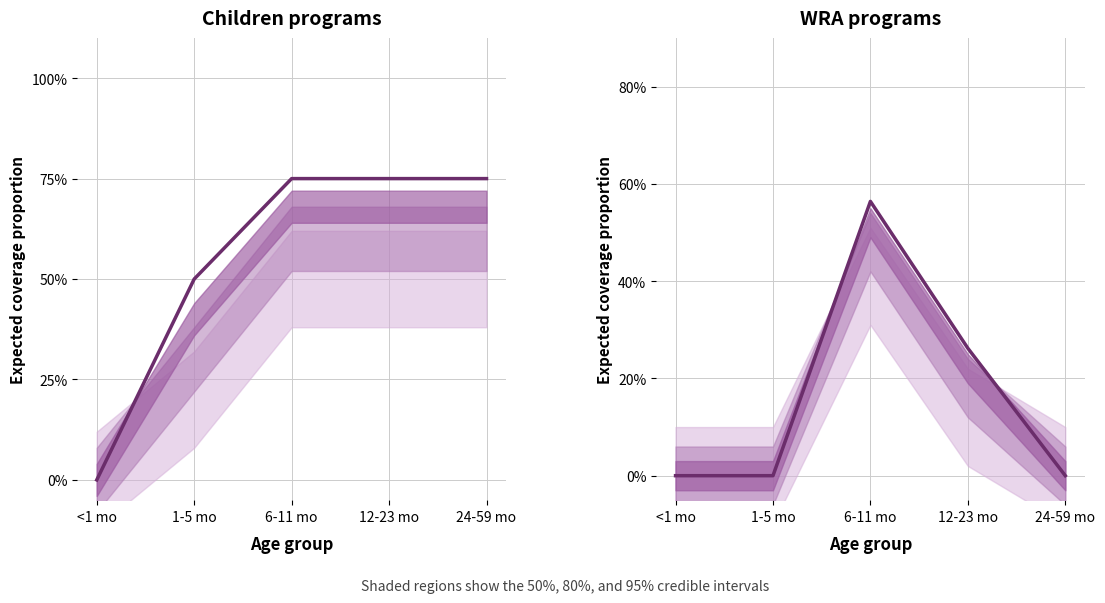

Between <1 mo and 6-11 mo, which is larger?

6-11 mo